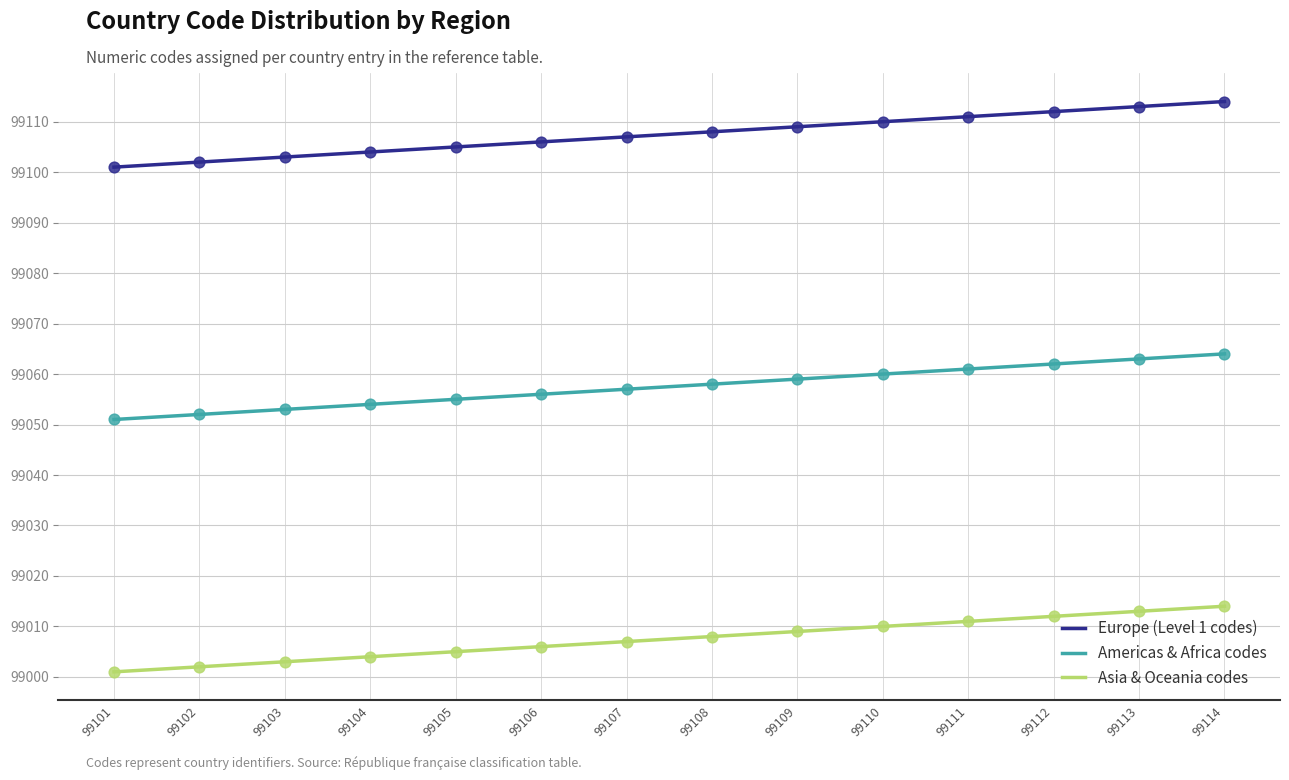

Which series has the largest total across all categories?

Europe (Level 1 codes)